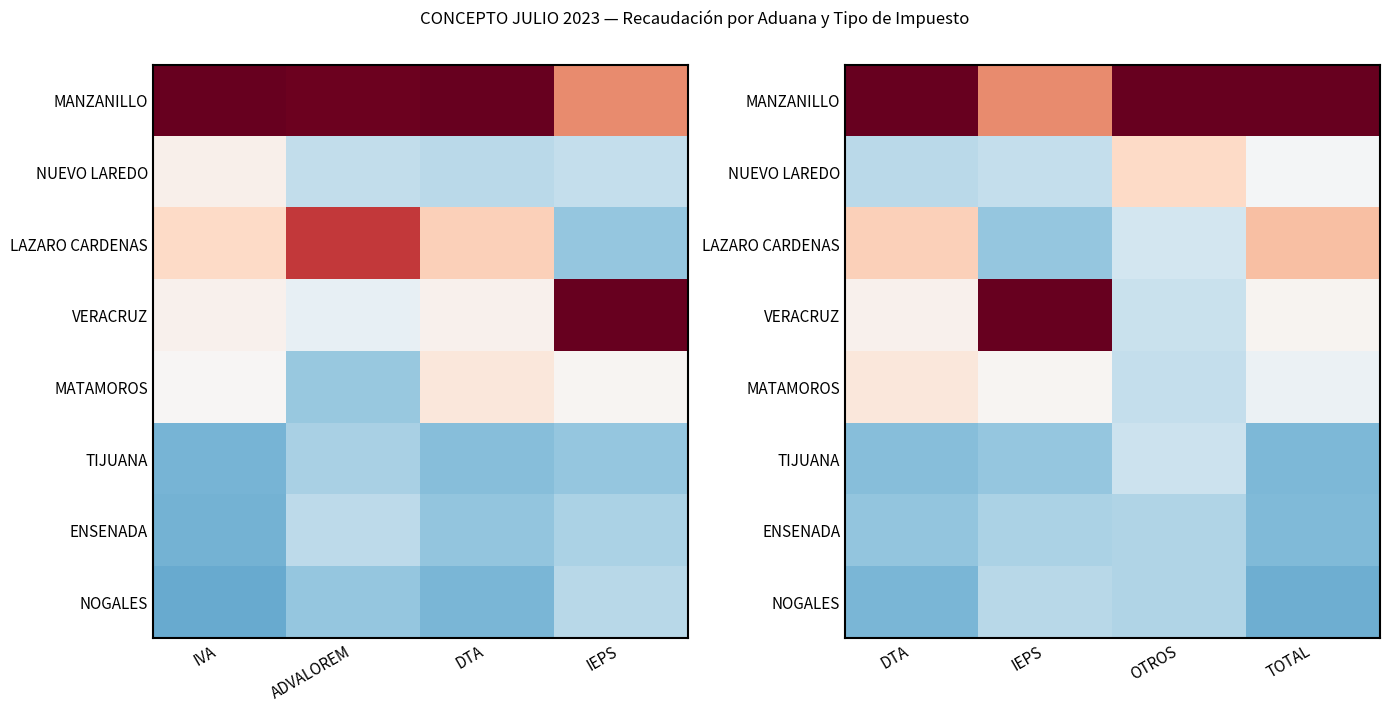

Which has a higher value, TOTAL or DTA?

TOTAL